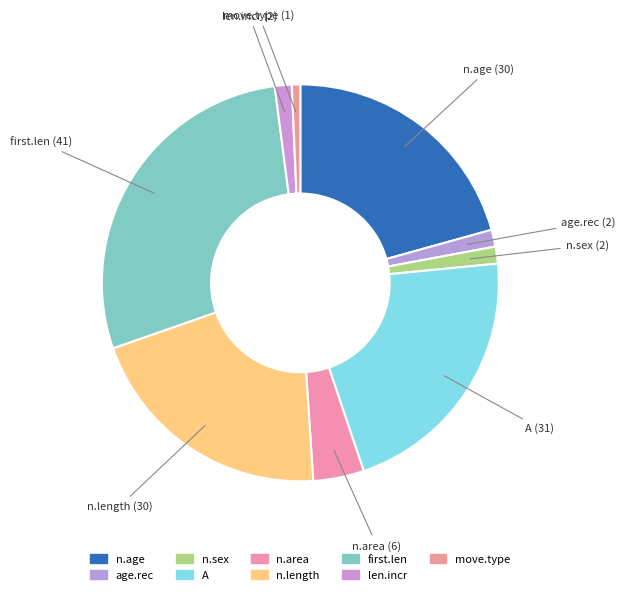

To the nearest percent, what percentage of the pie is len.incr?

1%